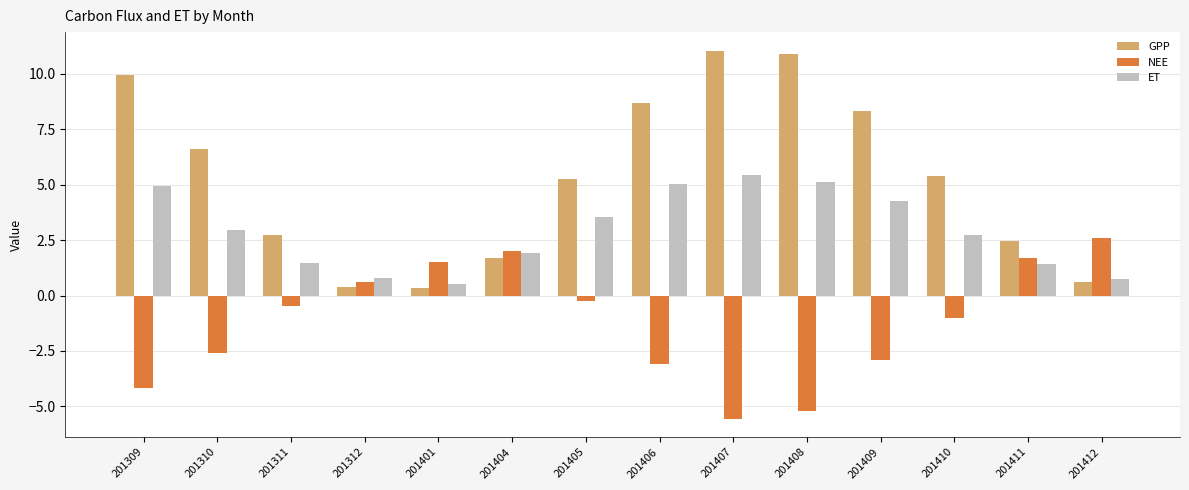

Is the value of NEE at 201309 greater than the value of GPP at 201310?

No